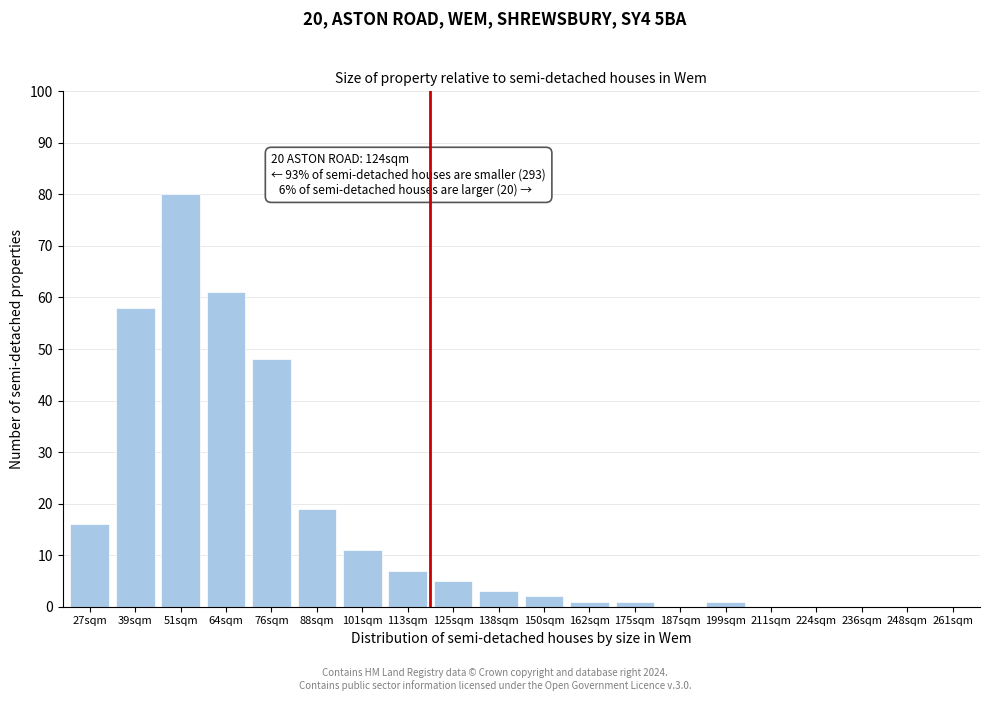

Reading left to right, what are all the values shown in this chart?

27sqm=16	39sqm=58	51sqm=80	64sqm=61	76sqm=48	88sqm=19	101sqm=11	113sqm=7	125sqm=5	138sqm=3	150sqm=2	162sqm=1	175sqm=1	187sqm=0	199sqm=1	211sqm=0	224sqm=0	236sqm=0	248sqm=0	261sqm=0